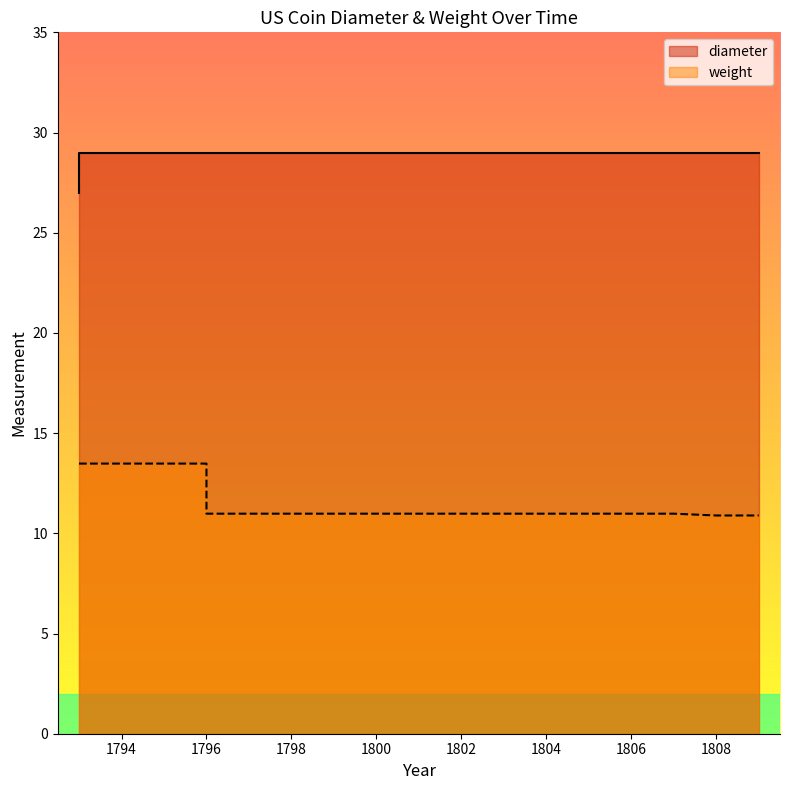

What is the difference between the highest and lowest values at 1803?

18.0